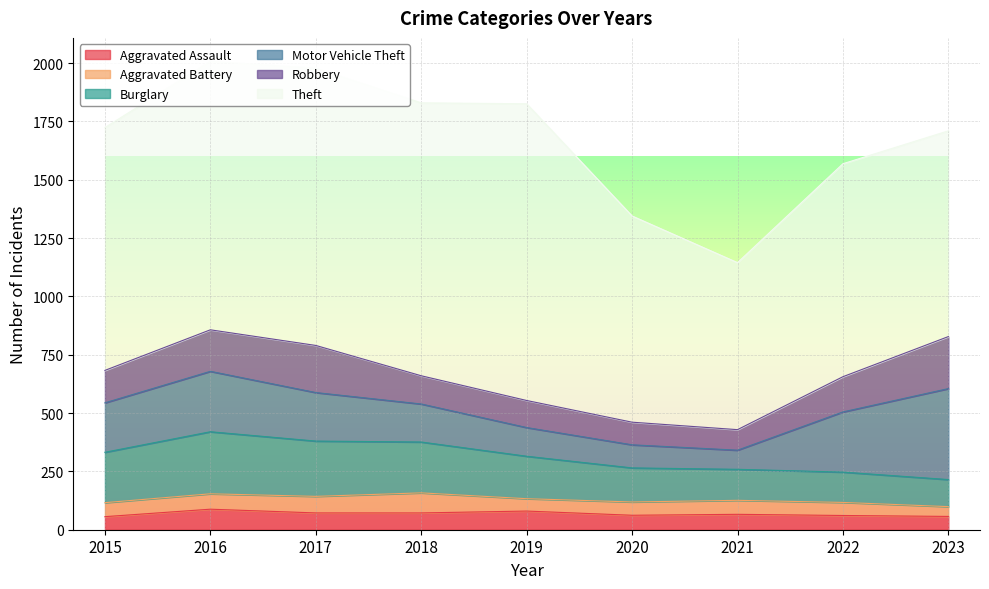

At how many categories does at least one series exceed 852?

8